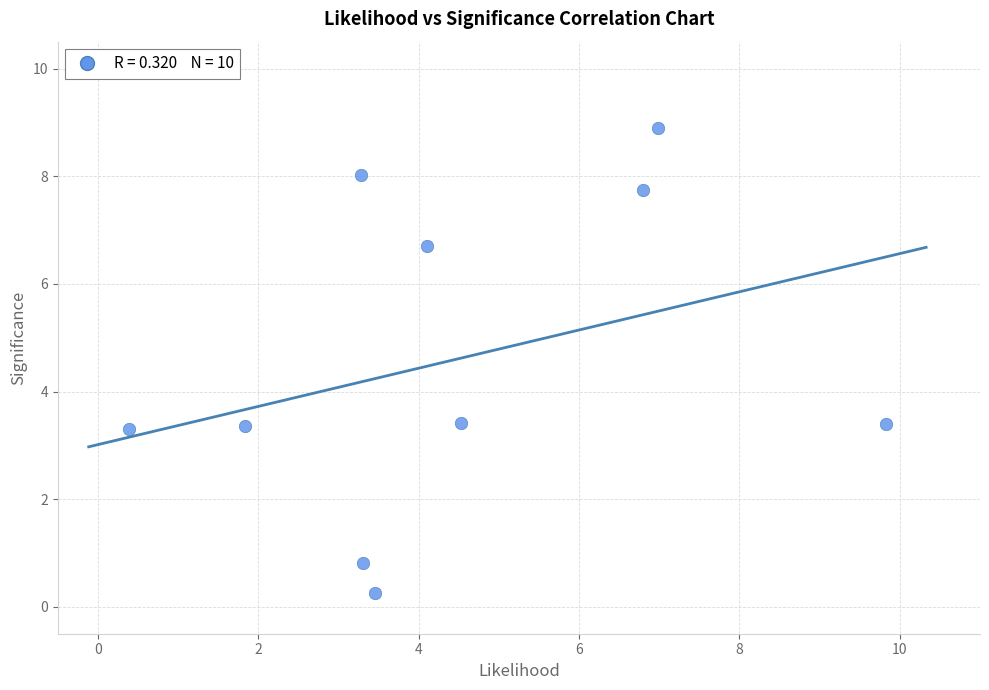

What is the range of X values (max minus min)?

9.4